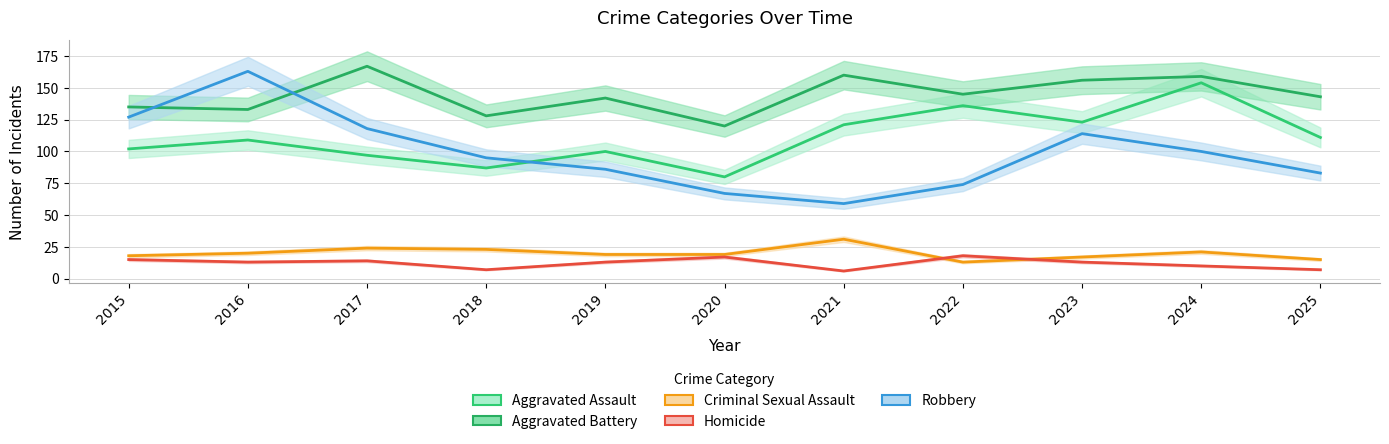

Which category has the highest value across all series?

2017